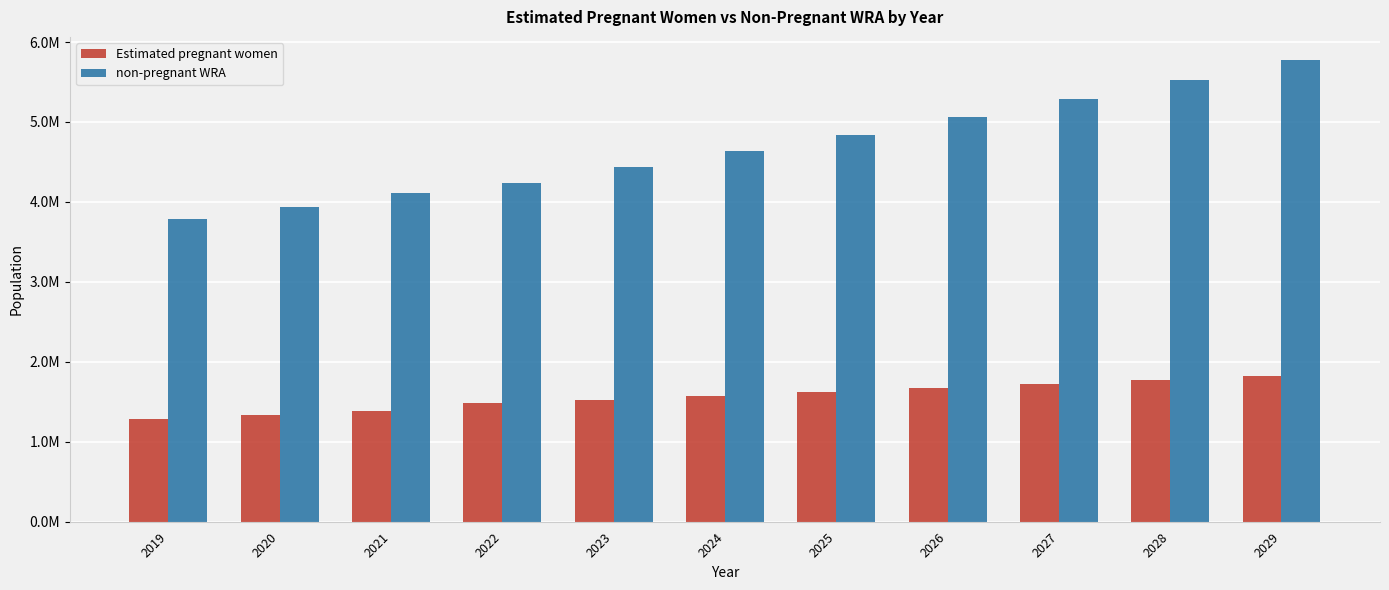

What are all the series names shown in the legend?

Estimated pregnant women, non-pregnant WRA